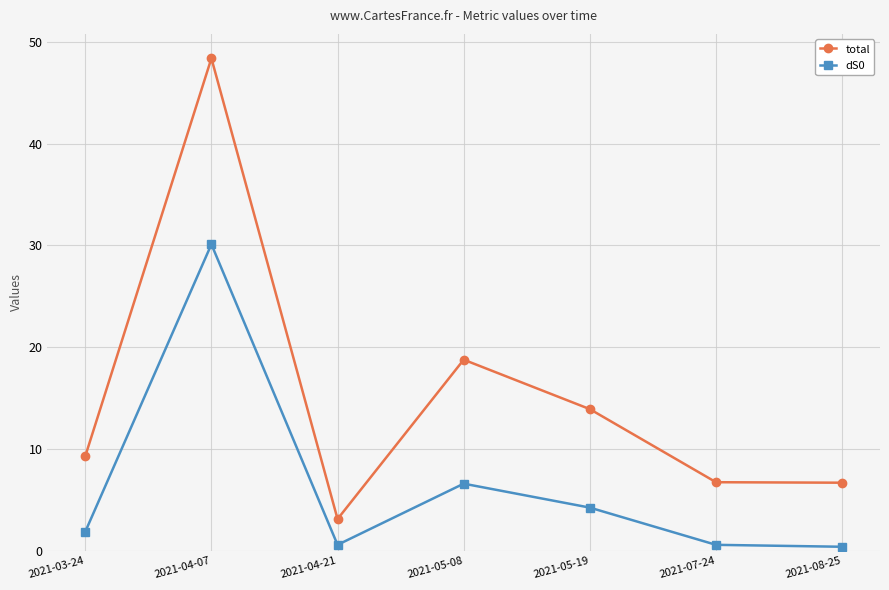

At which category does total reach its first local valley?

2021-04-21